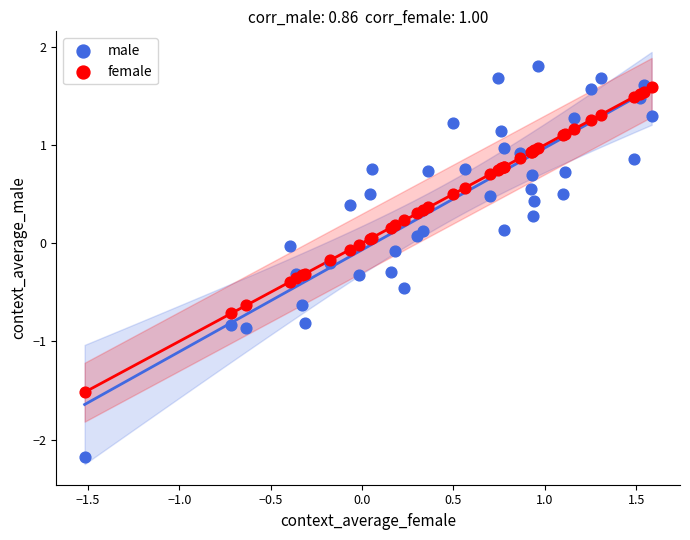

What is the X range (max minus min) for the scatter plot?

3.1